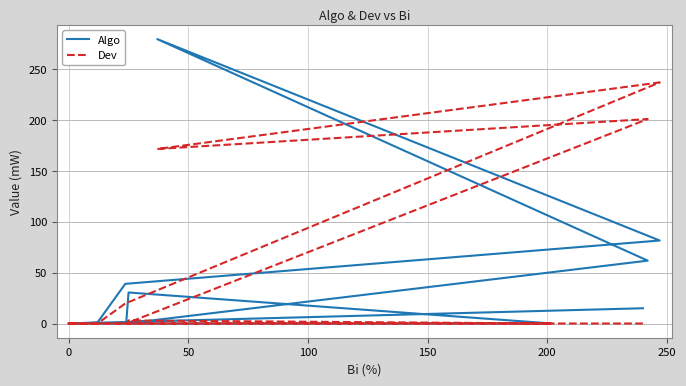

The value of Dev at 100 is 4.3. True or false?

False